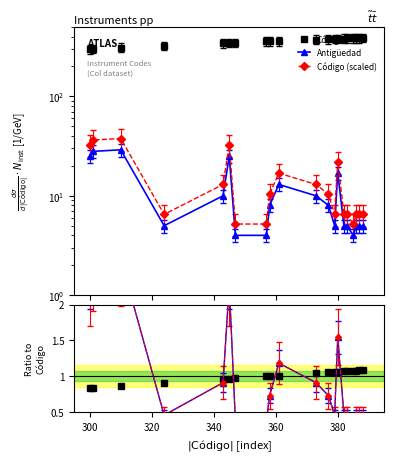

After their last crossing, which series has the higher values: Antigüedad or Código?

Código